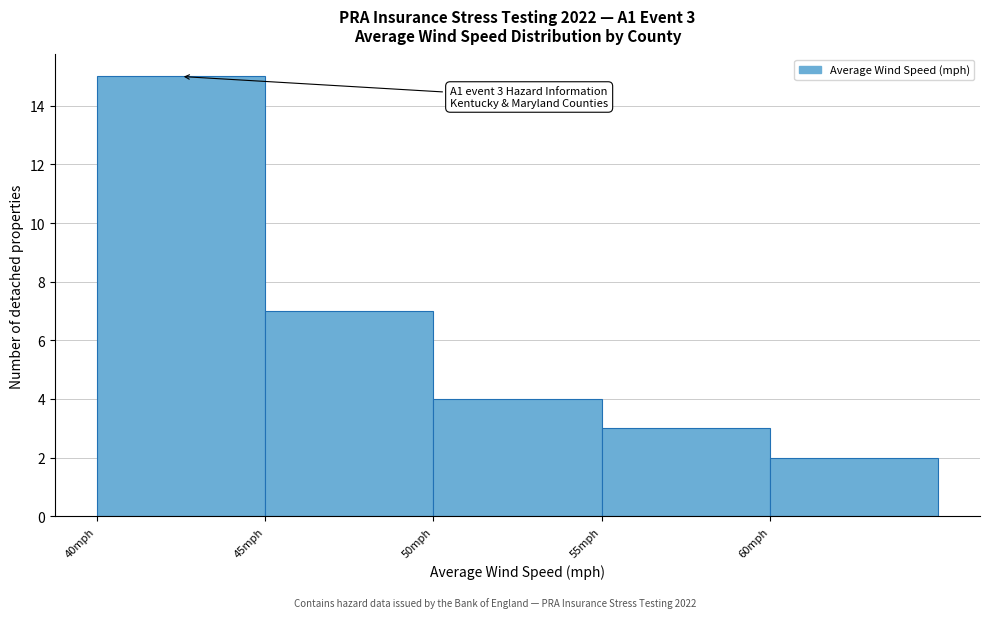

Over which range of the x-axis is the bar tallest?

40 to 45